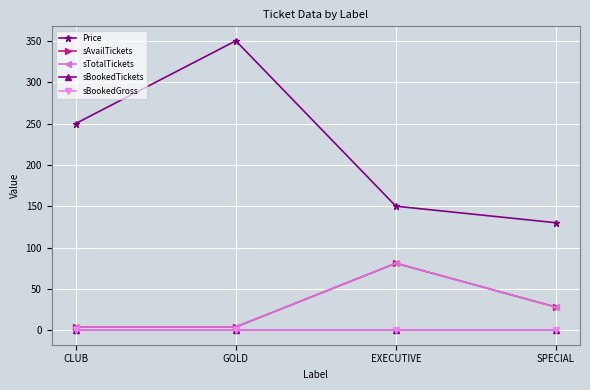

Is this an area chart (filled region under the line)?

No